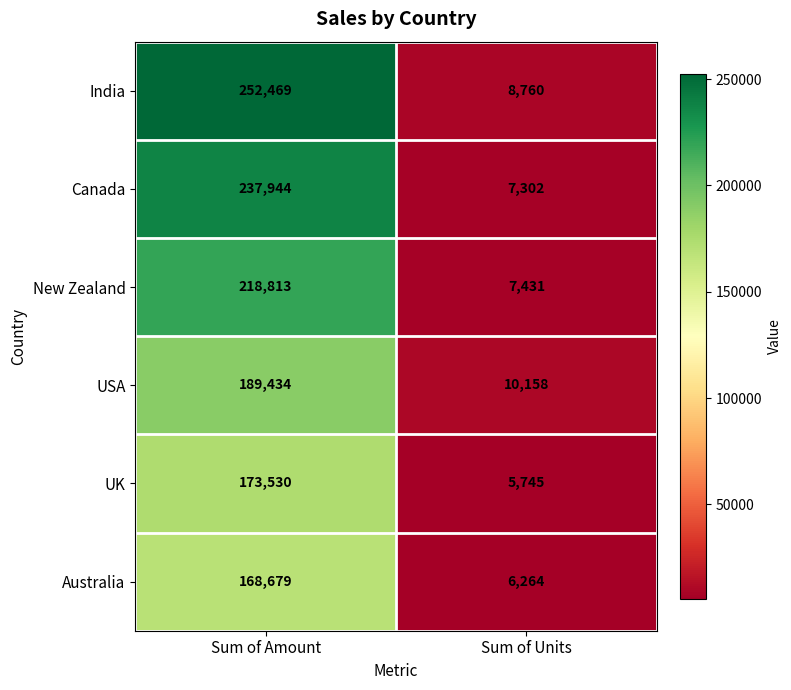

Count the number of categories in the chart.

2